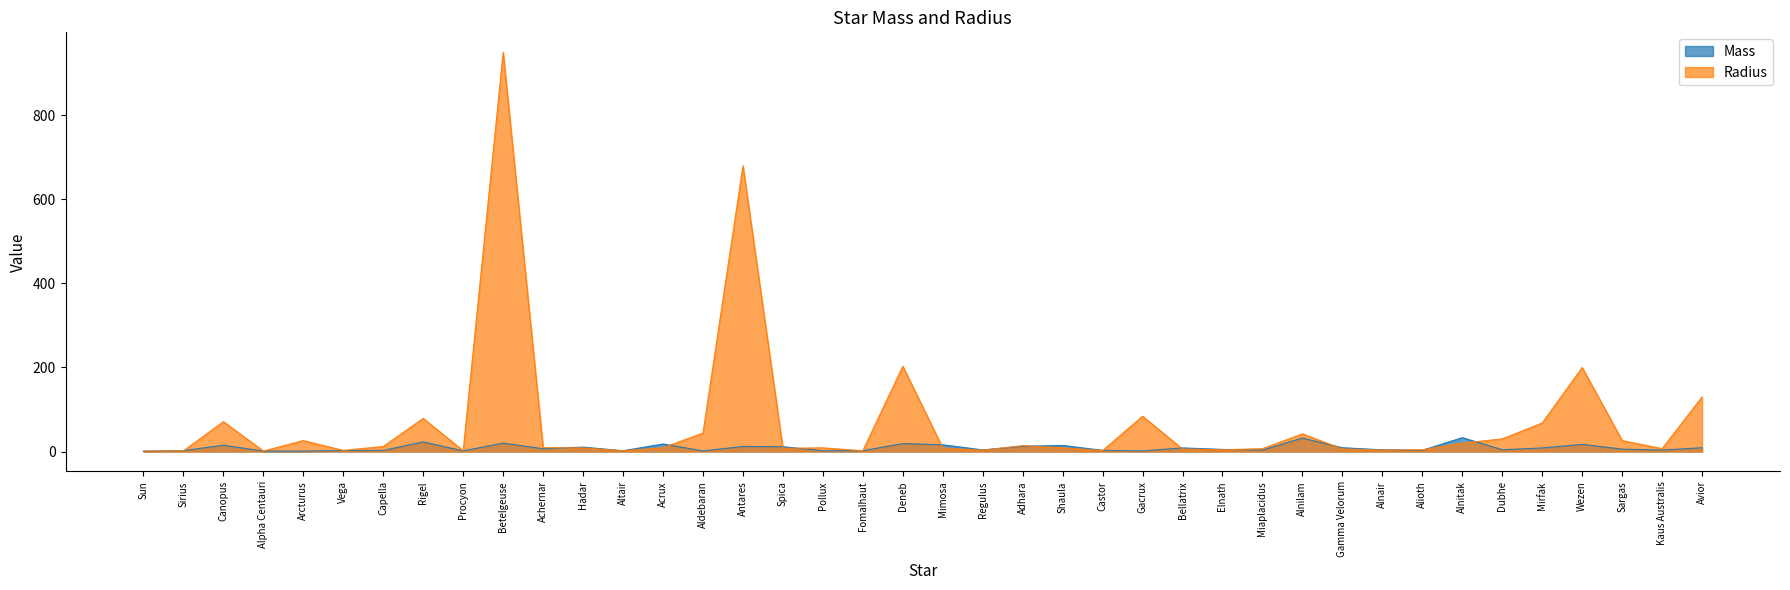

True or false: Radius and Mass cross at least once.

True